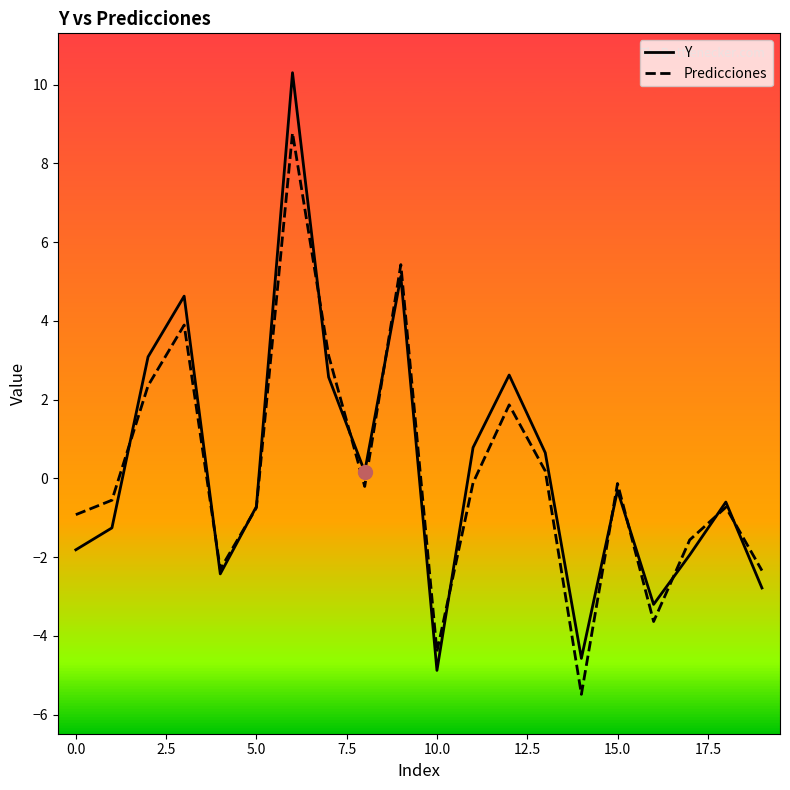

True or false: Y and Predicciones cross at least once.

True